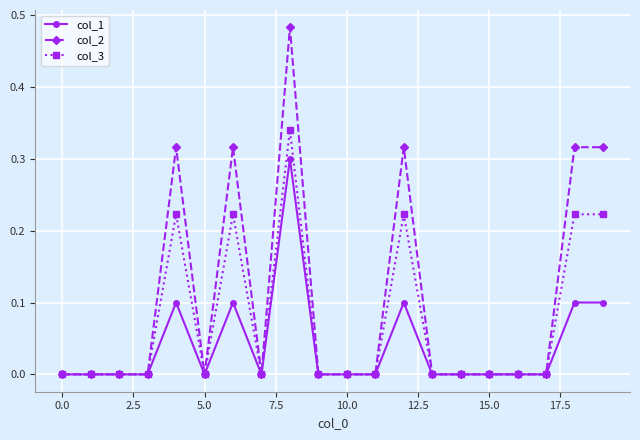

Which series has the largest range (max minus min)?

col_2